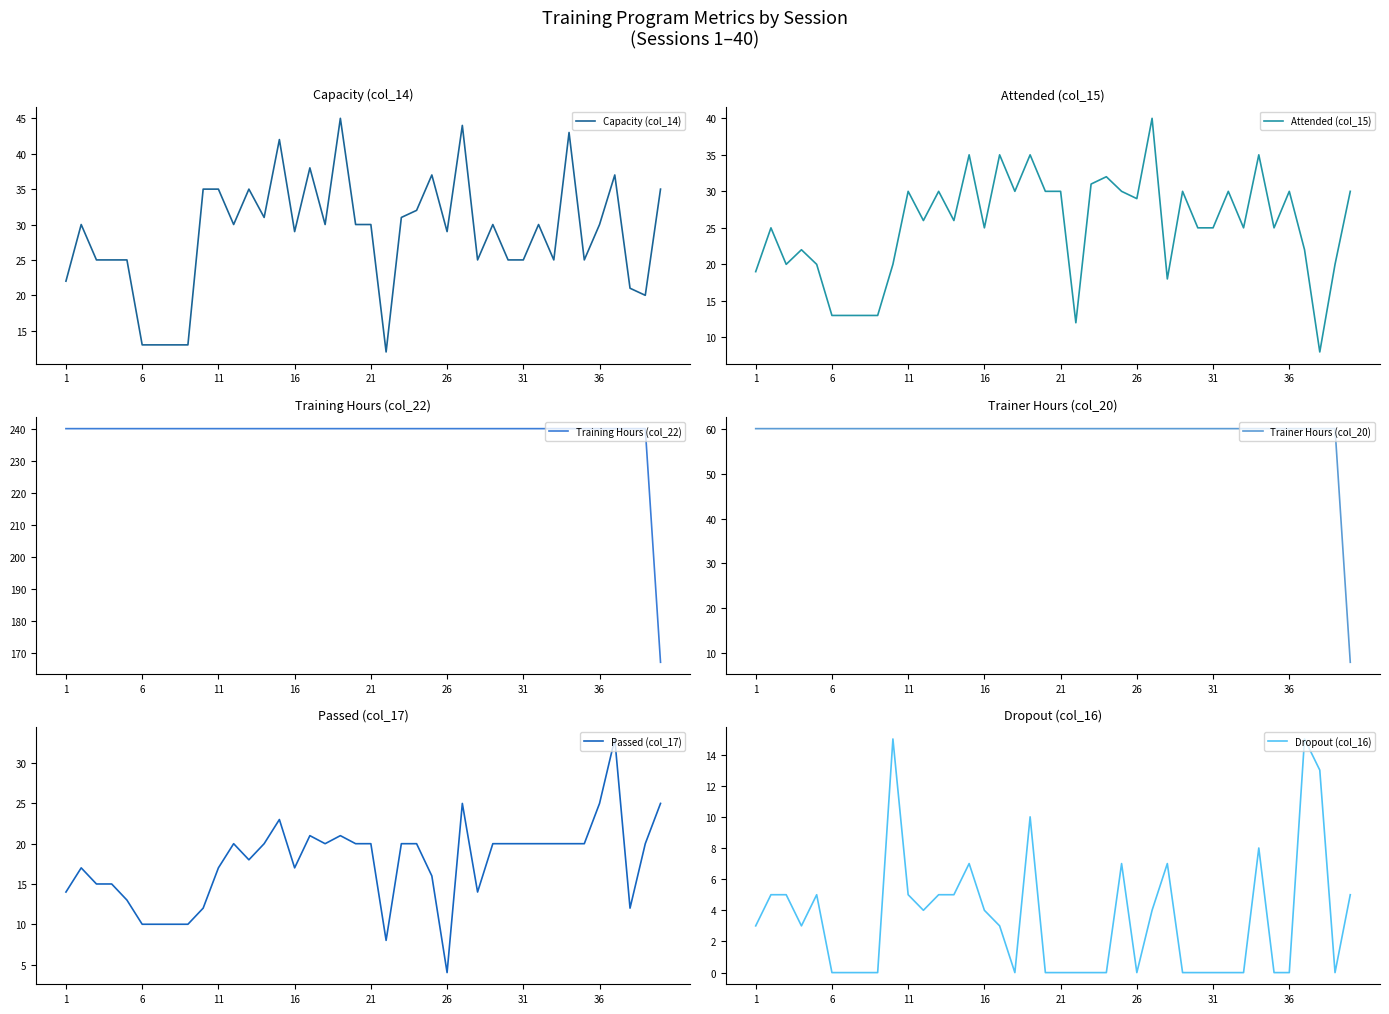

What is the greatest value displayed?

240